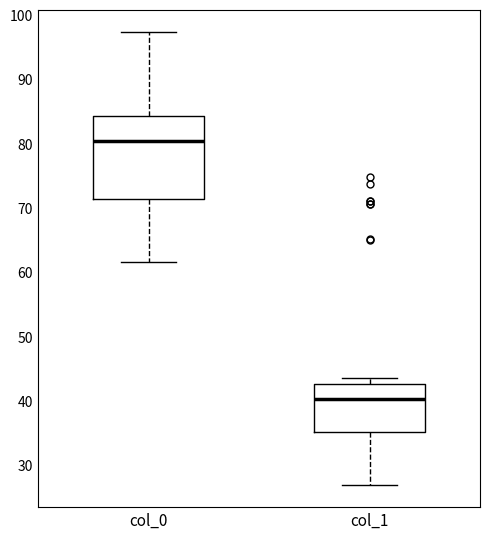

Which box's median line is the highest?

col_0